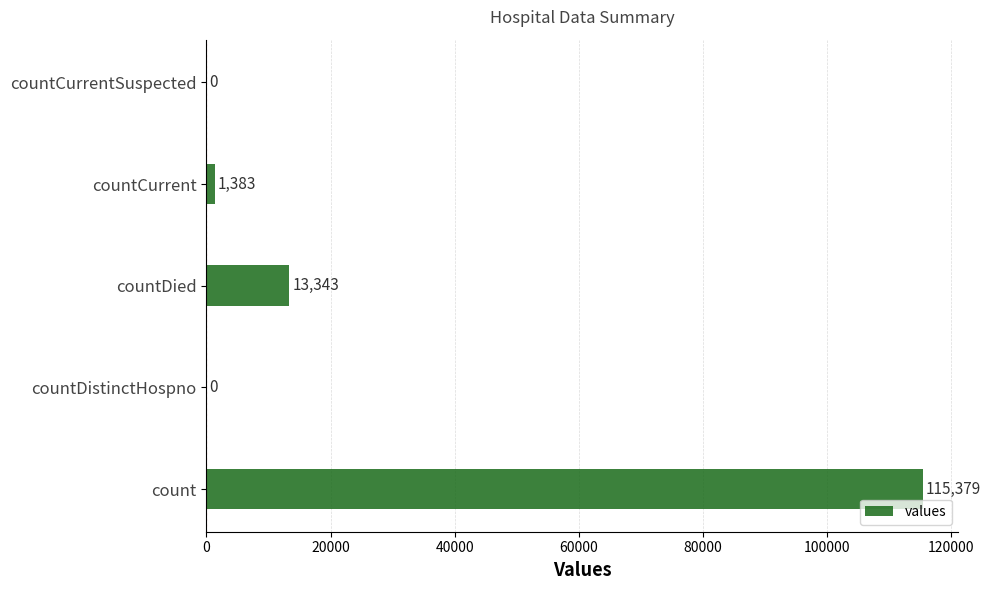

The chart shows a value of 154184 at count. True or false?

False